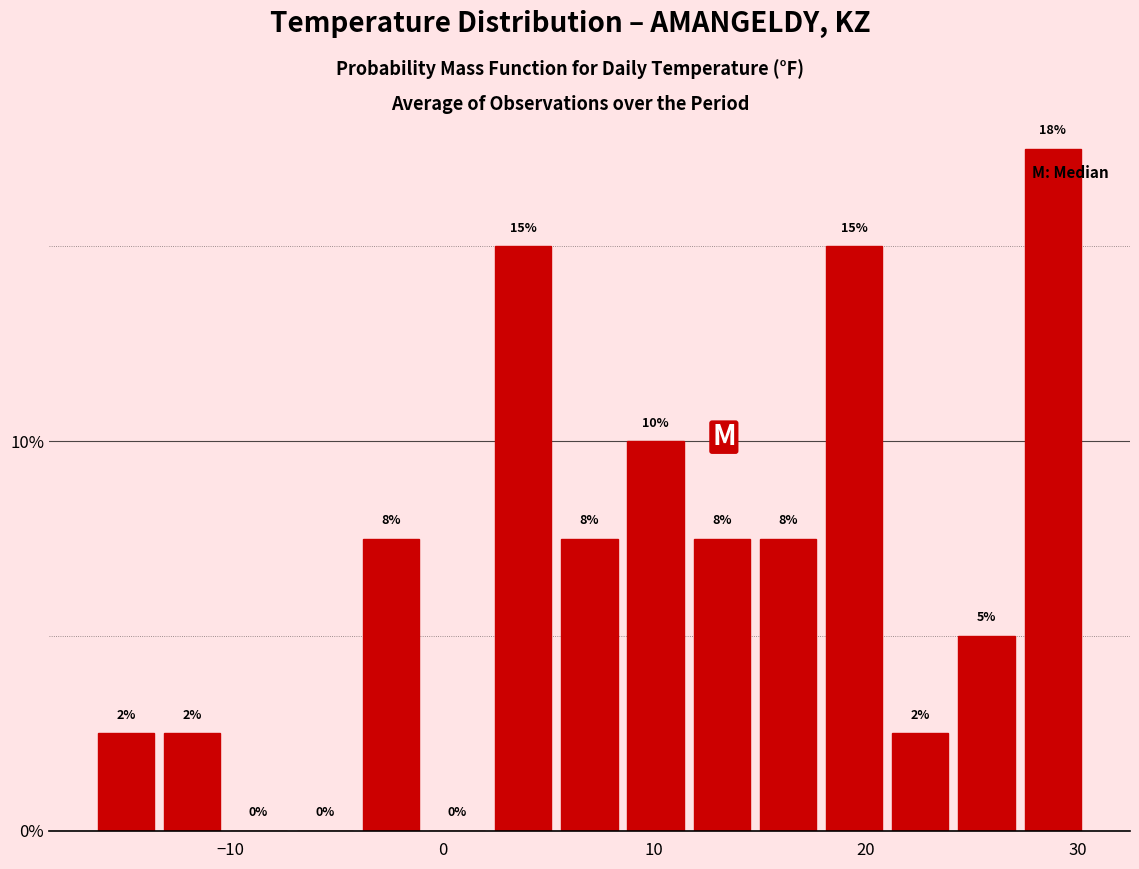

Around what value on the x-axis is the tallest bar? Give the approximate position of its centre, as read against the axis.

29